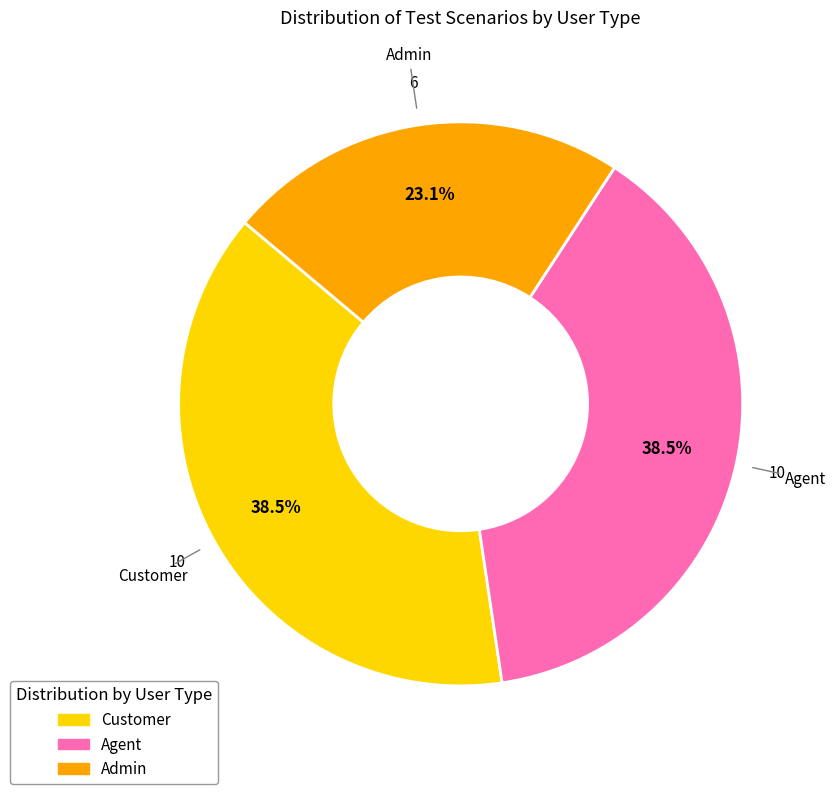

Is the sum of Admin and Agent greater than half?

Yes